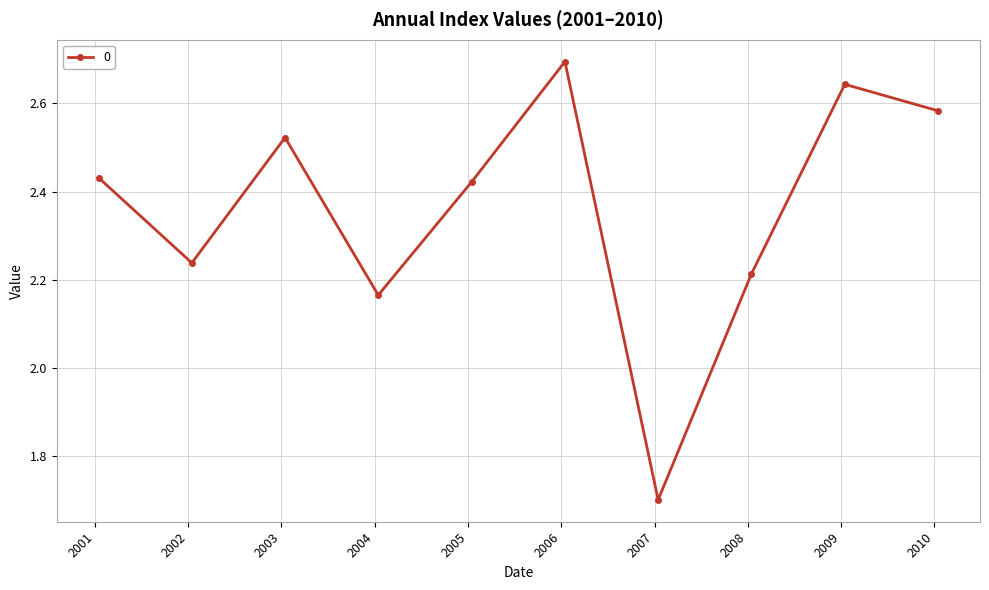

How many interior local valleys (lower than both neighbors) does the data have?

3